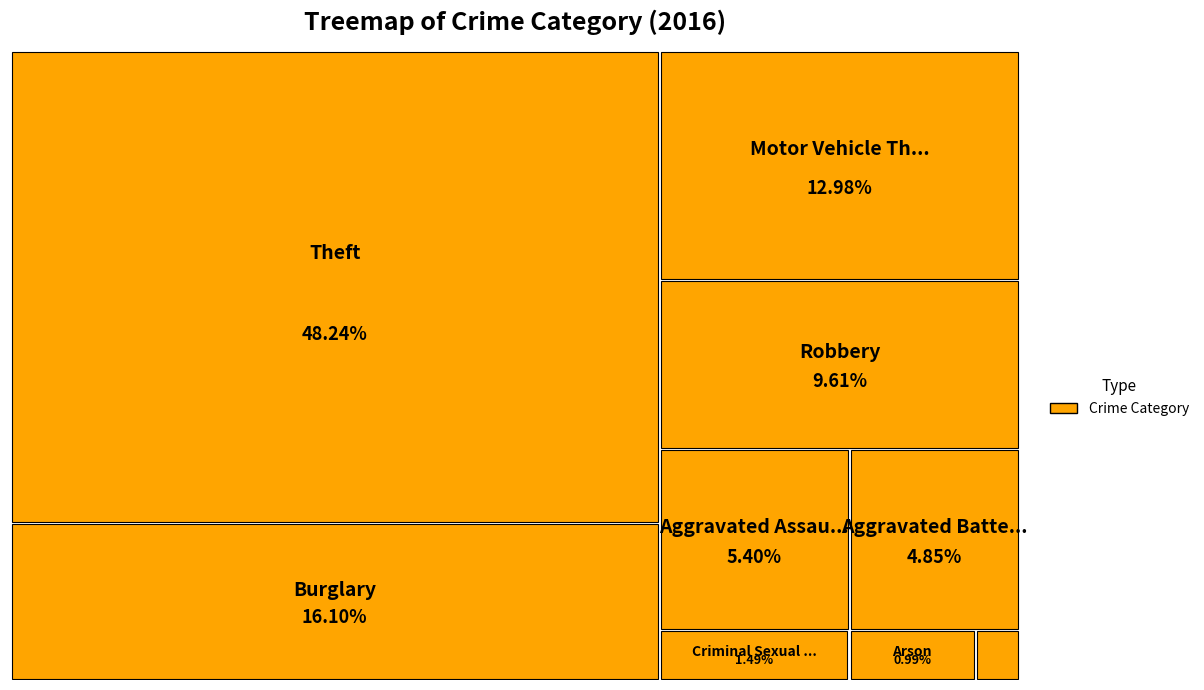

Is there any slice that represents more than half of the pie?

No